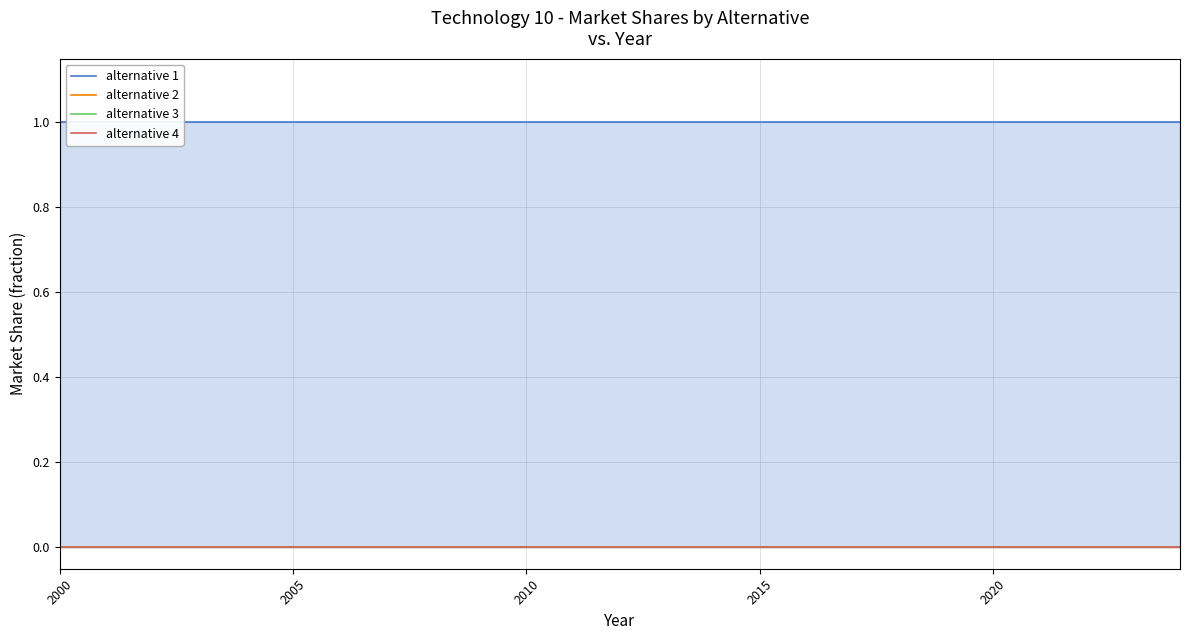

What is the difference between the highest and lowest values at 2020?

1